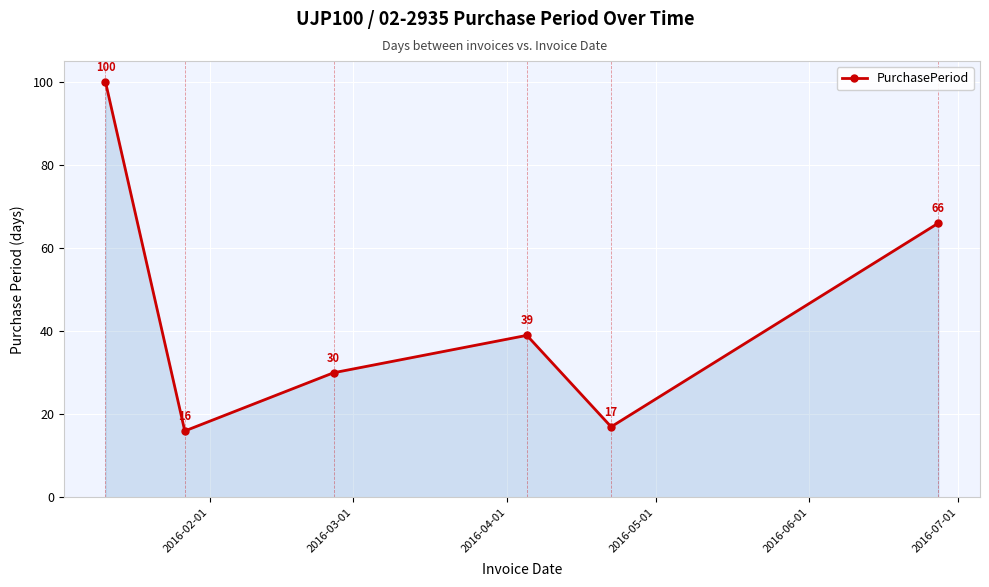

True or false: the data has more than 1 interior local peaks.

False